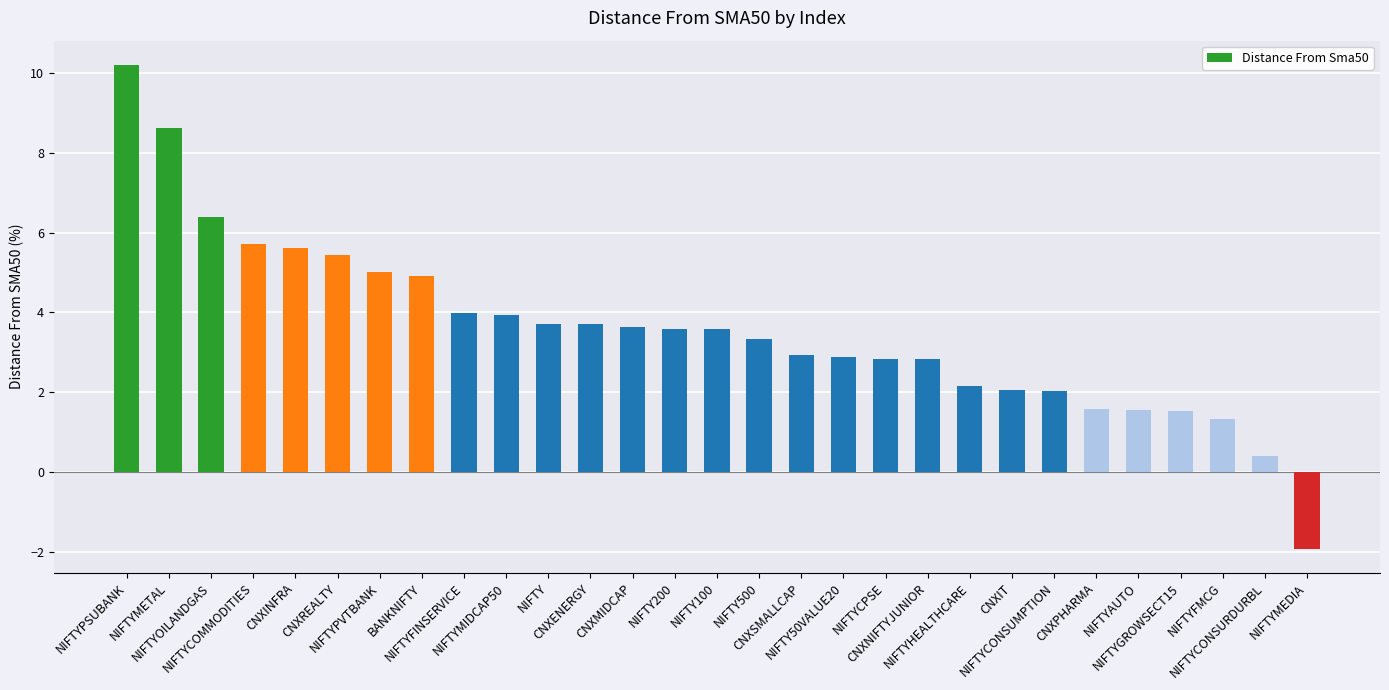

Read the value at NIFTYMEDIA.

-1.9